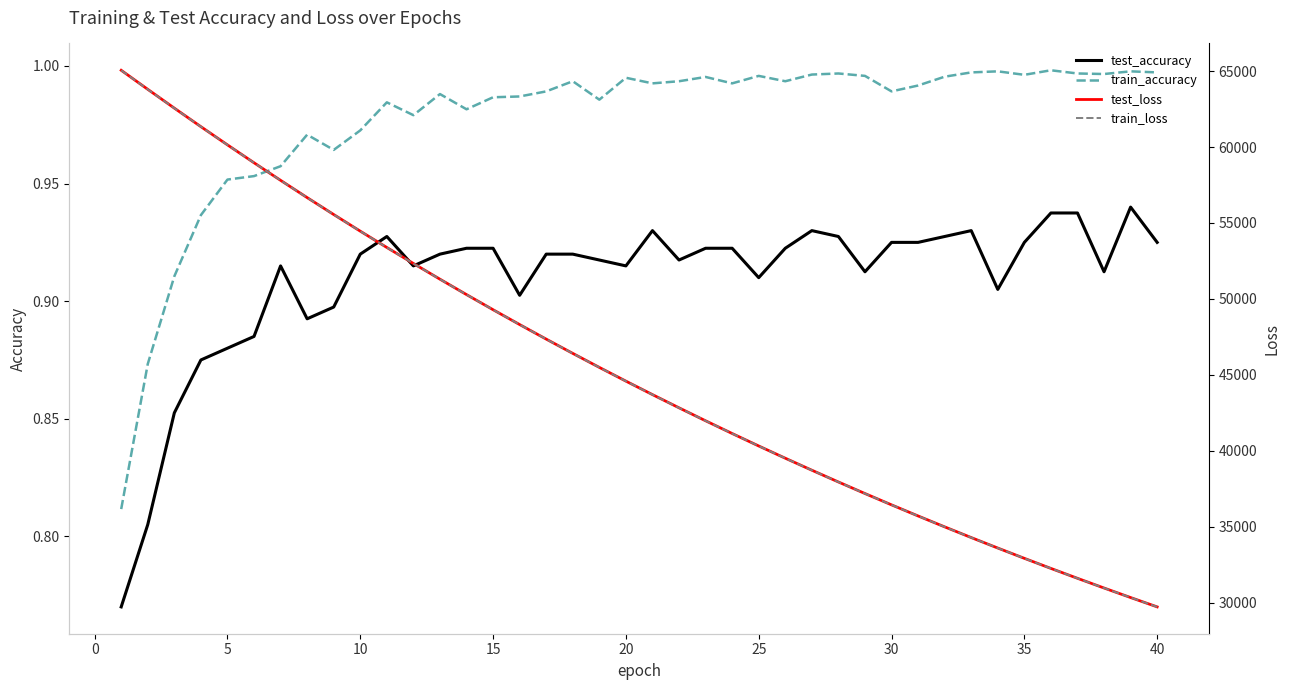

True or false: test_loss has more than 2 interior local peaks.

False